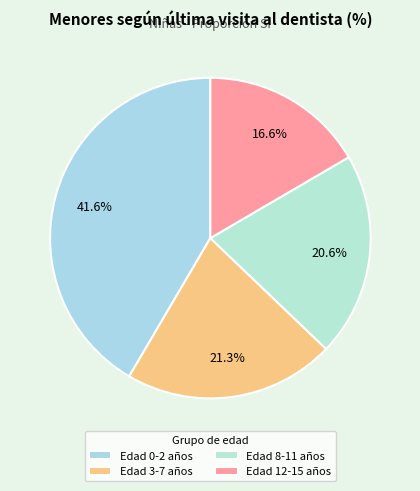

How many slices are in this pie chart?

4